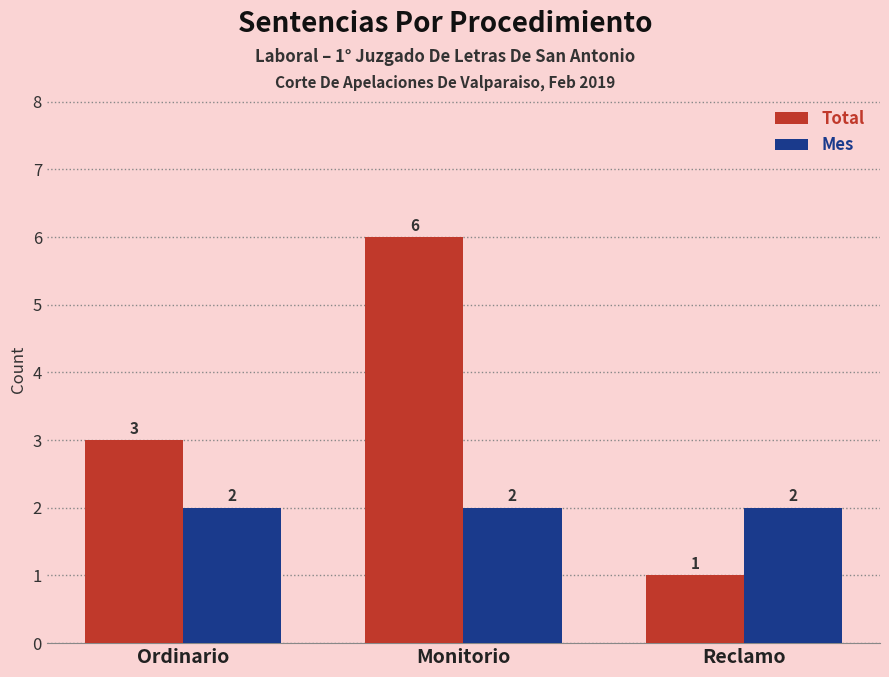

At how many categories does at least one series exceed 4?

1